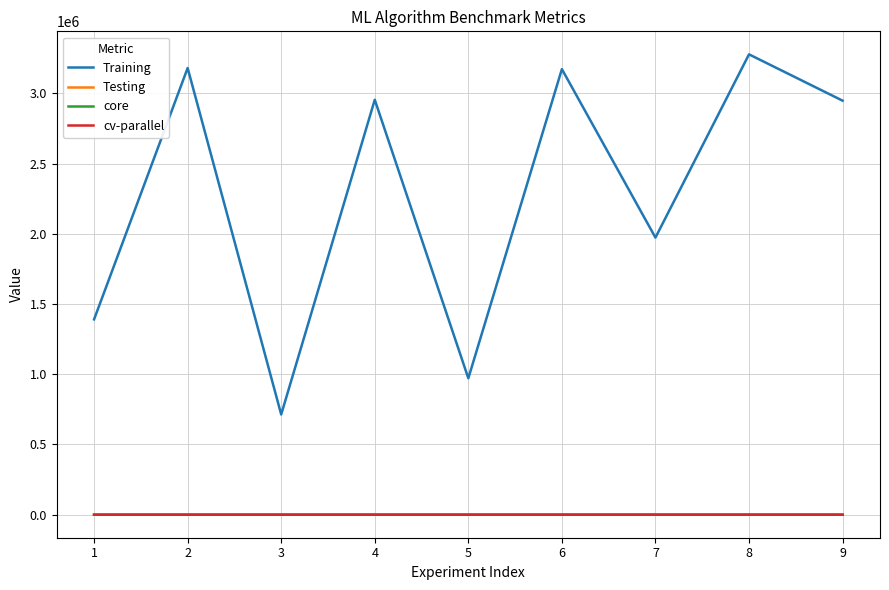

Count the cv-parallel values in the range 1 to 2.

8